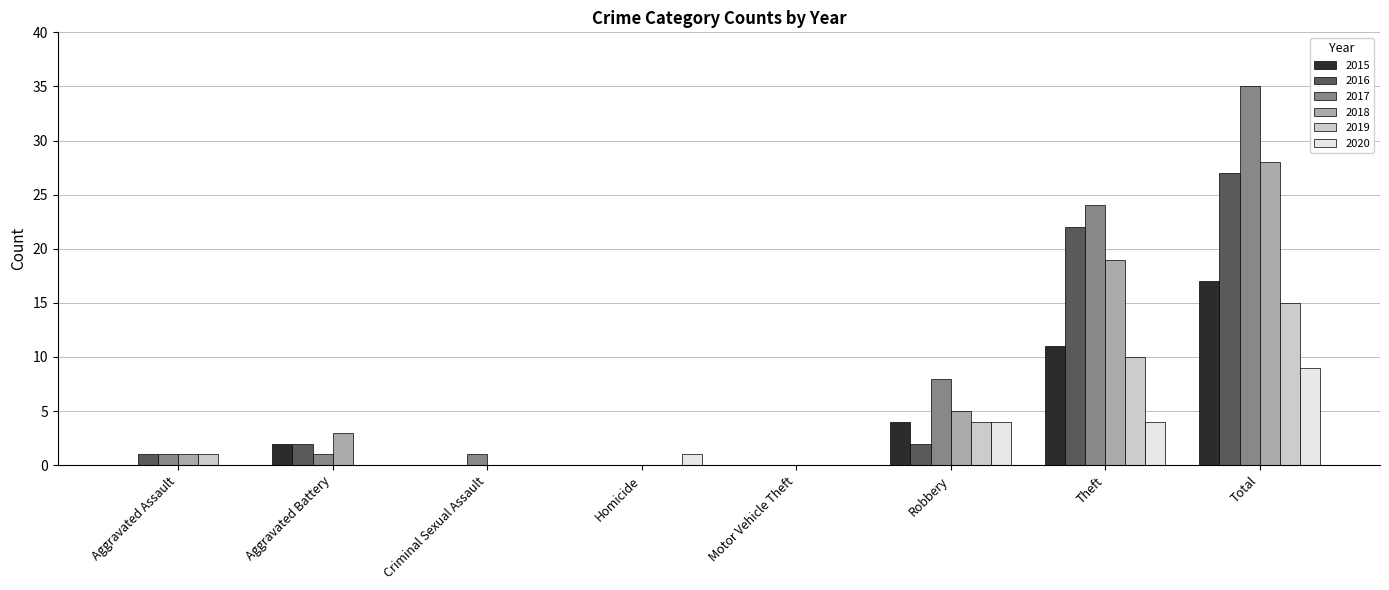

Count the 2015 values in the range 0 to 11.

7